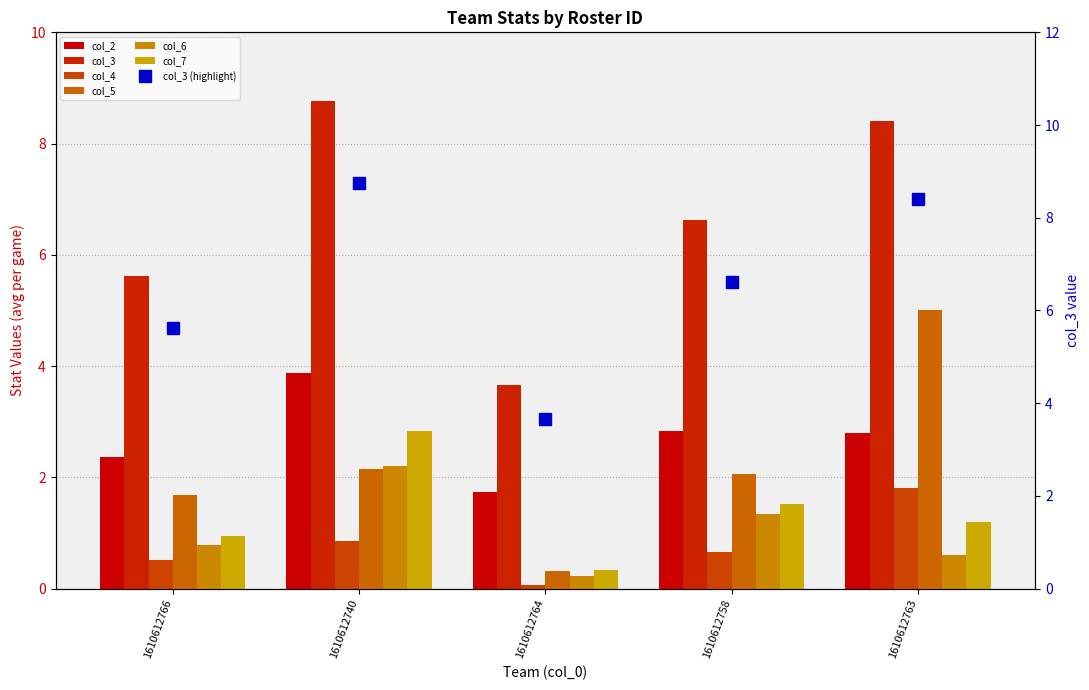

At how many categories does at least one series exceed 5?

4